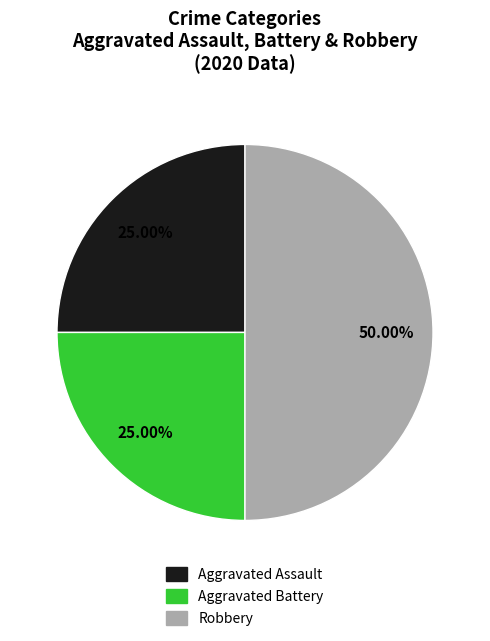

What portion of the pie excludes Robbery?

50.0%